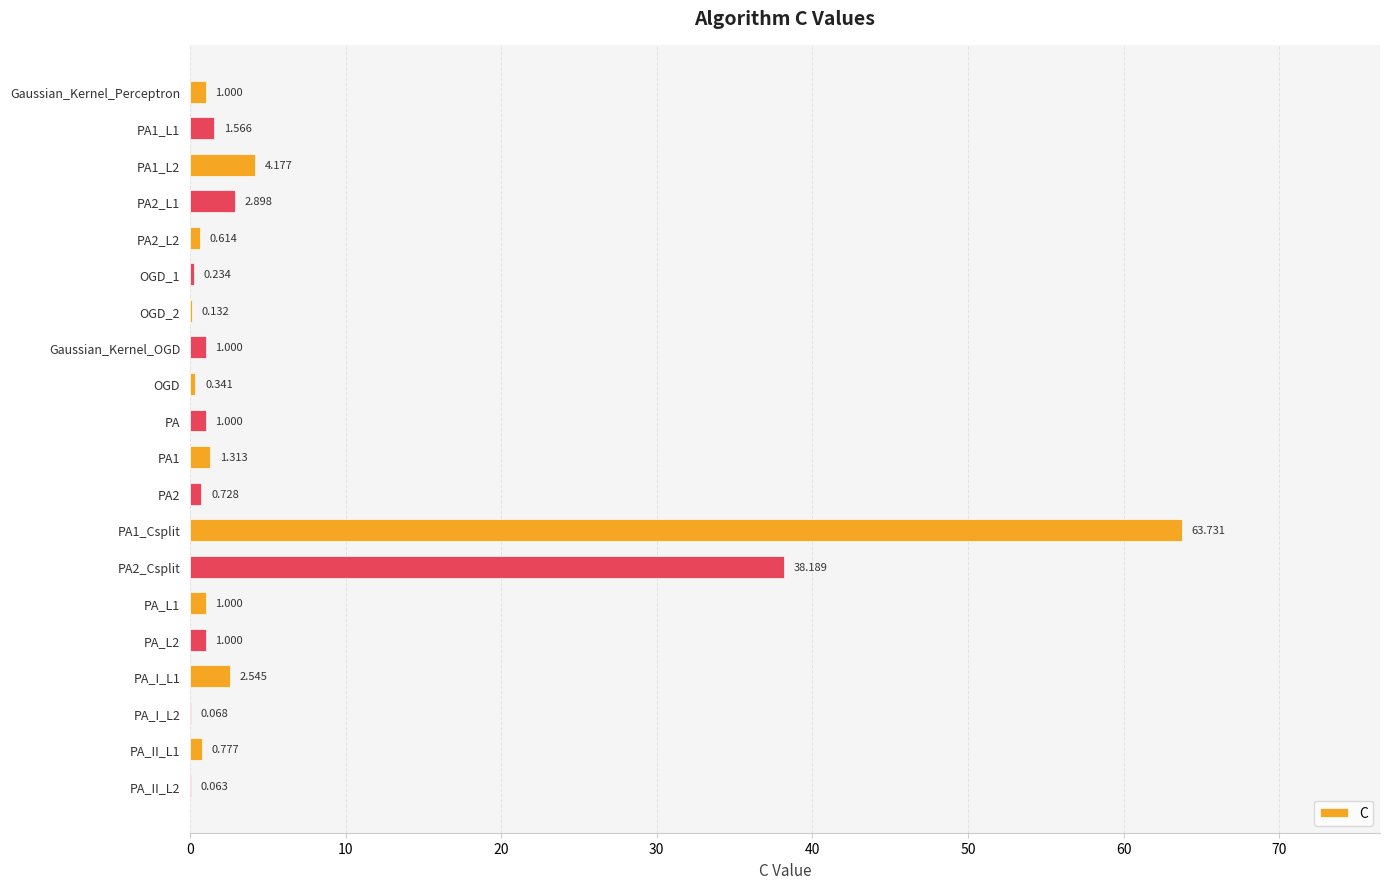

Are the bars horizontal?

Yes